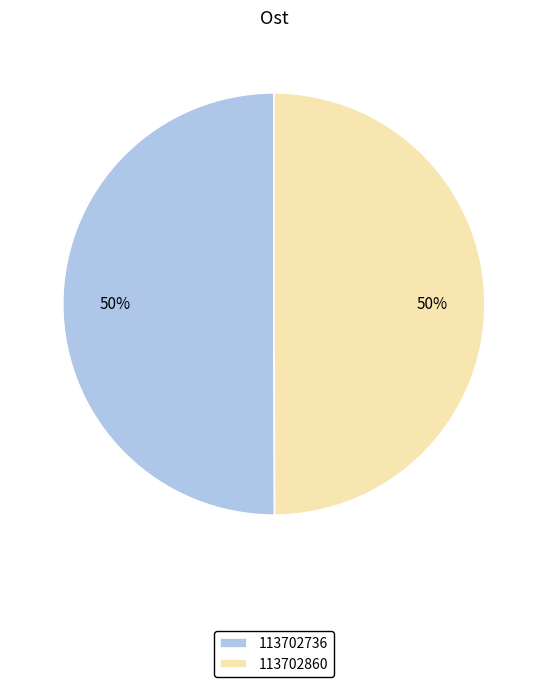

Approximately how many times larger is the value at 113702736 compared to 113702860?

1.0